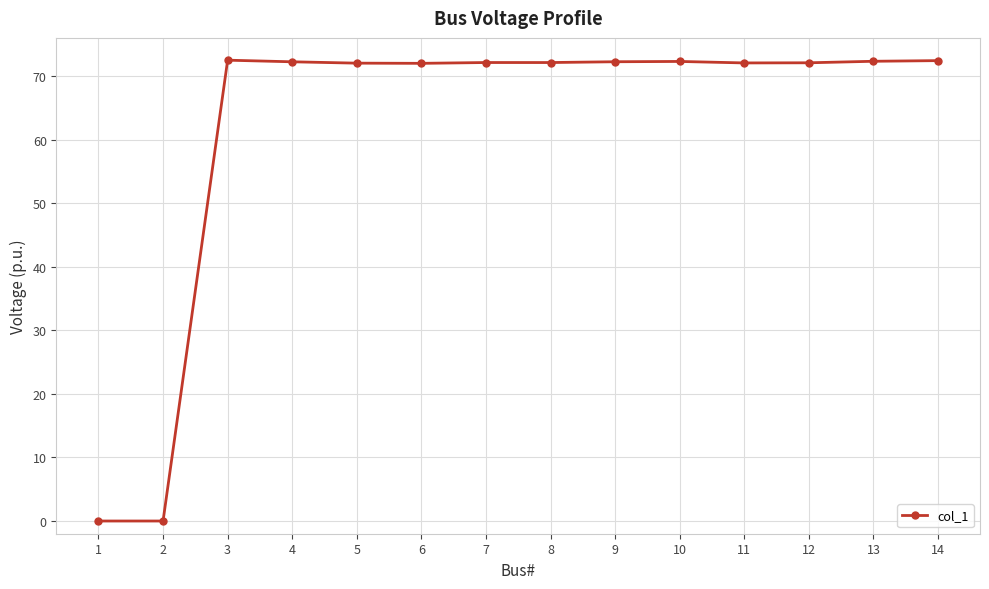

What is the sum of the values at 1 and 14?

72.4